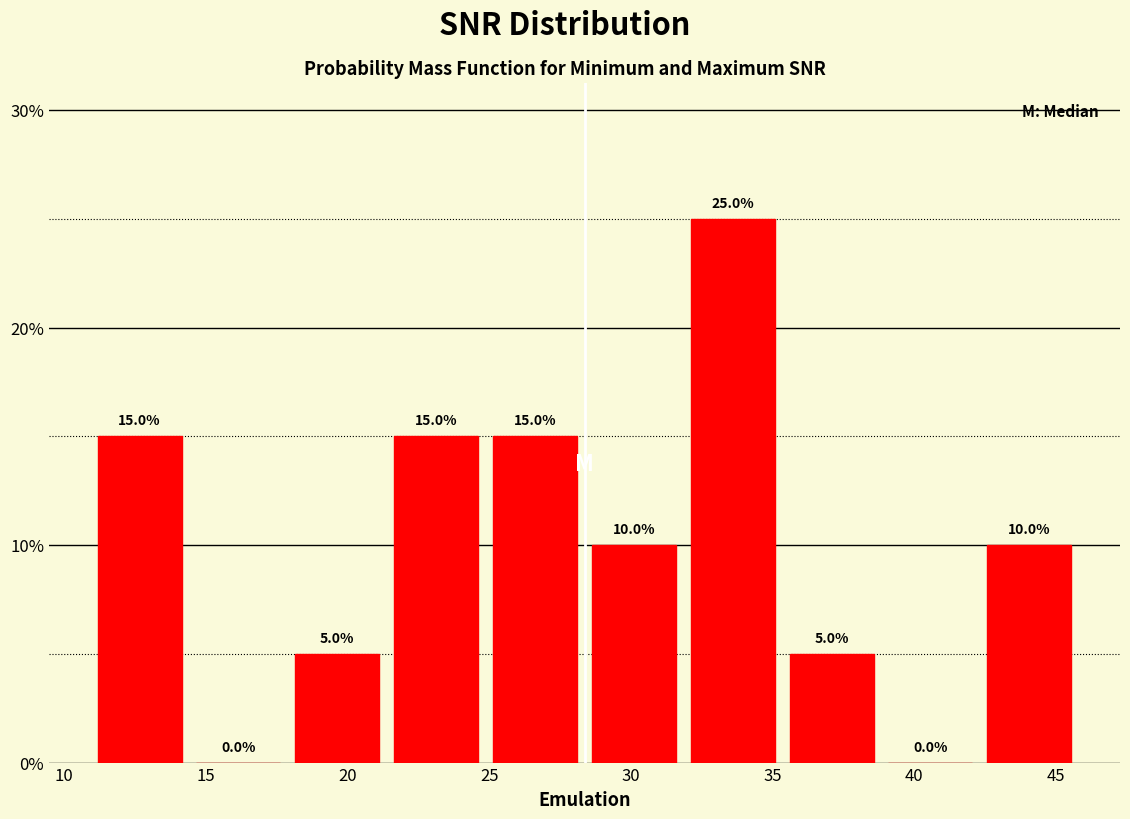

Reading left to right, list every bar in this chart as the range it spans on the x-axis followed by its height. The bar edges are not printed on the chart, so give them approximately, as read against the axis.

11.0 to 14.5: 15.0
14.5 to 18.0: 0.0
18.0 to 21.5: 5.0
21.5 to 25.0: 15.0
25.0 to 28.5: 15.0
28.5 to 32.0: 10.0
32.0 to 35.5: 25.0
35.5 to 39.0: 5.0
39.0 to 42.5: 0.0
42.5 to 46.0: 10.0